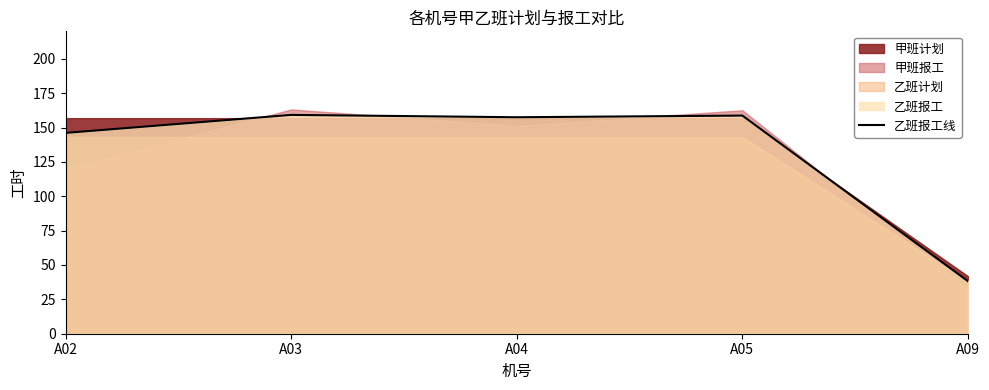

Which category has the lowest value in the 乙班报工线 series?

A09